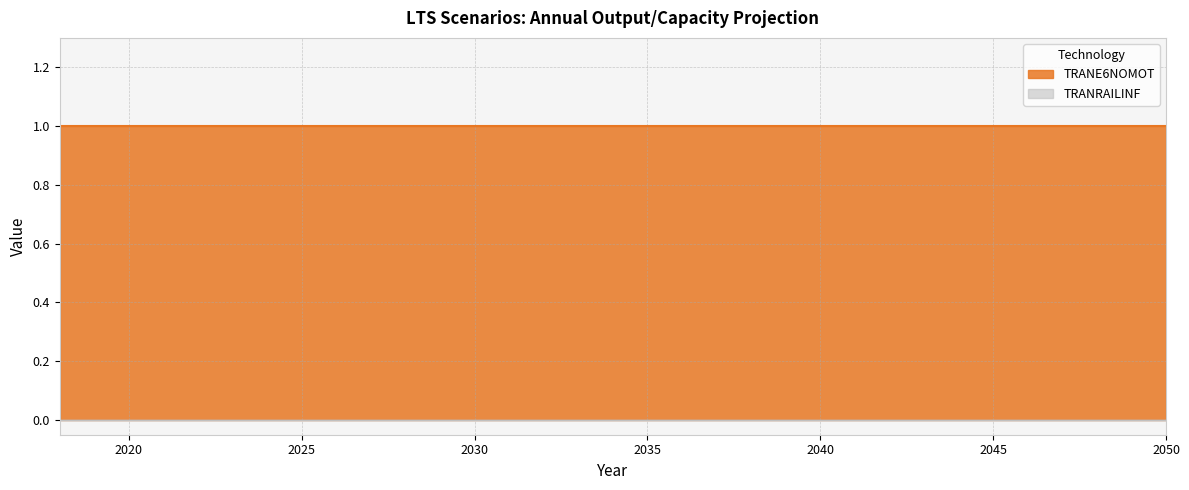

List the series in order of their peak value, lowest first.

TRANRAILINF, TRANE6NOMOT